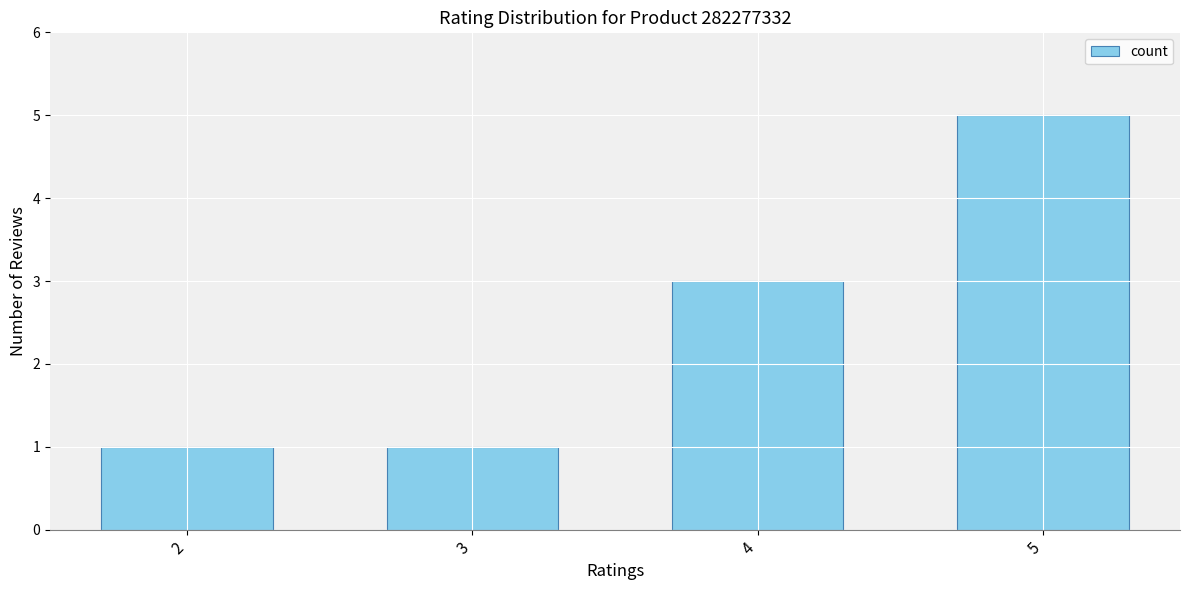

What is the change in value from 2 to 5?

+4